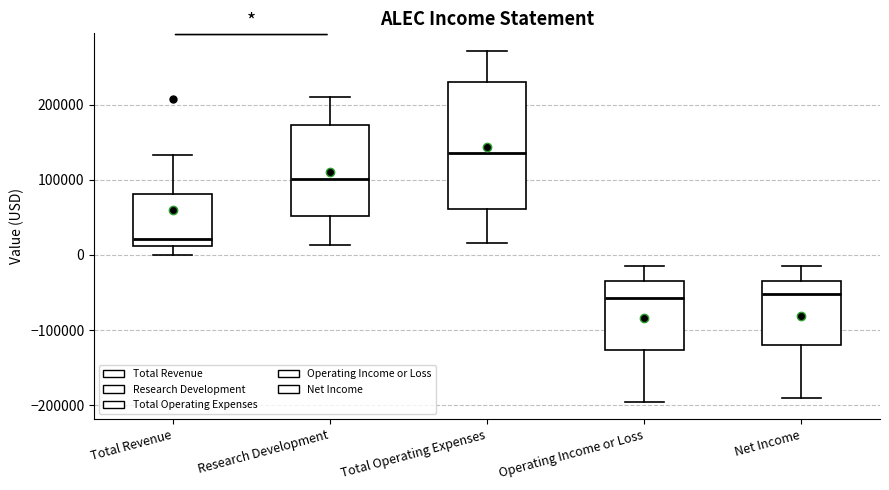

Comparing the boxes themselves (not the whiskers), which one is the tallest?

Total Operating Expenses